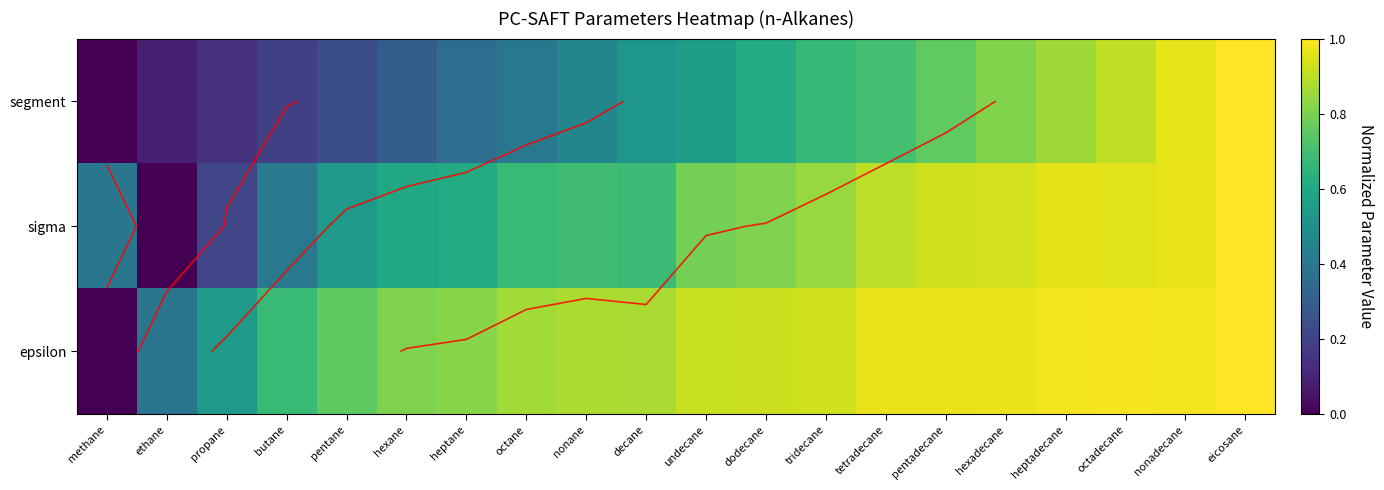

At which category is the sum across all series the highest?

eicosane